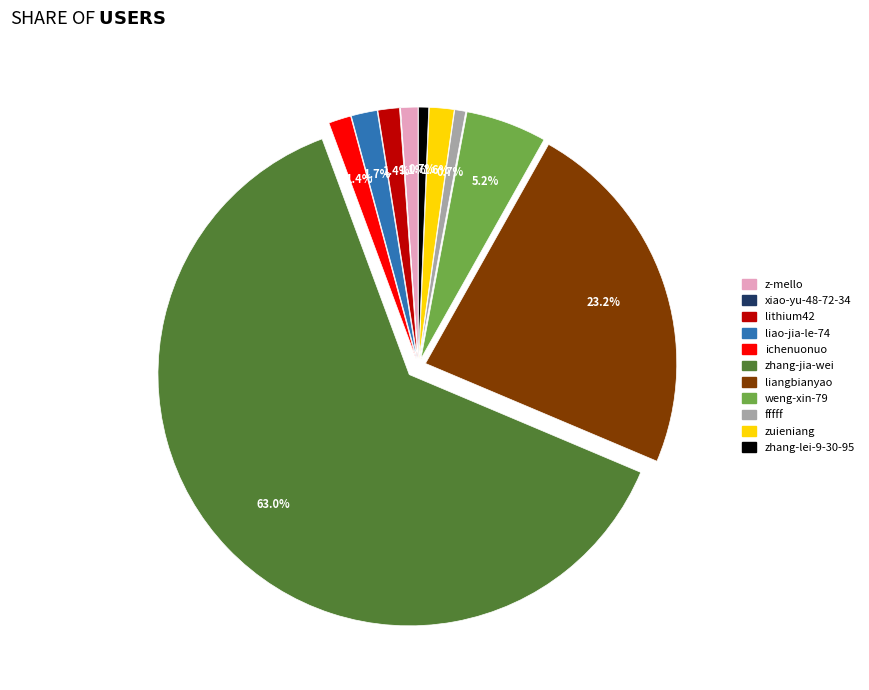

To the nearest percent, what is the difference between the largest and smallest slice percentages?

63%